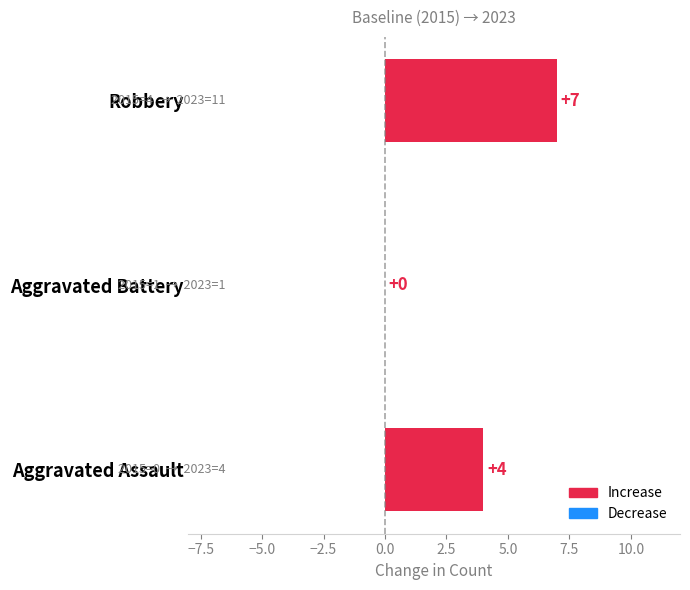

How many values are above zero?

2